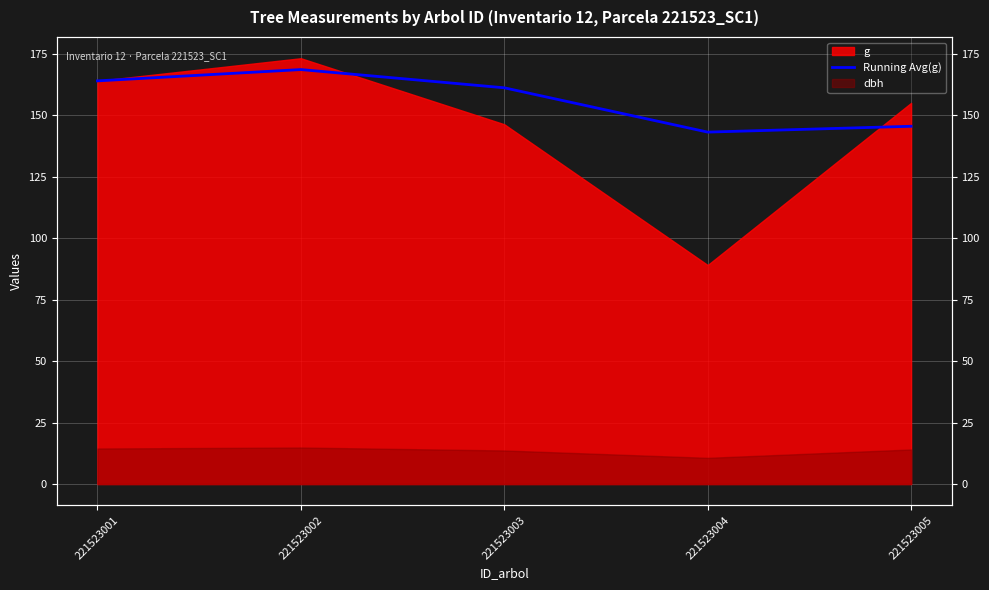

True or false: the data shows 269.2 at 221523003.

False